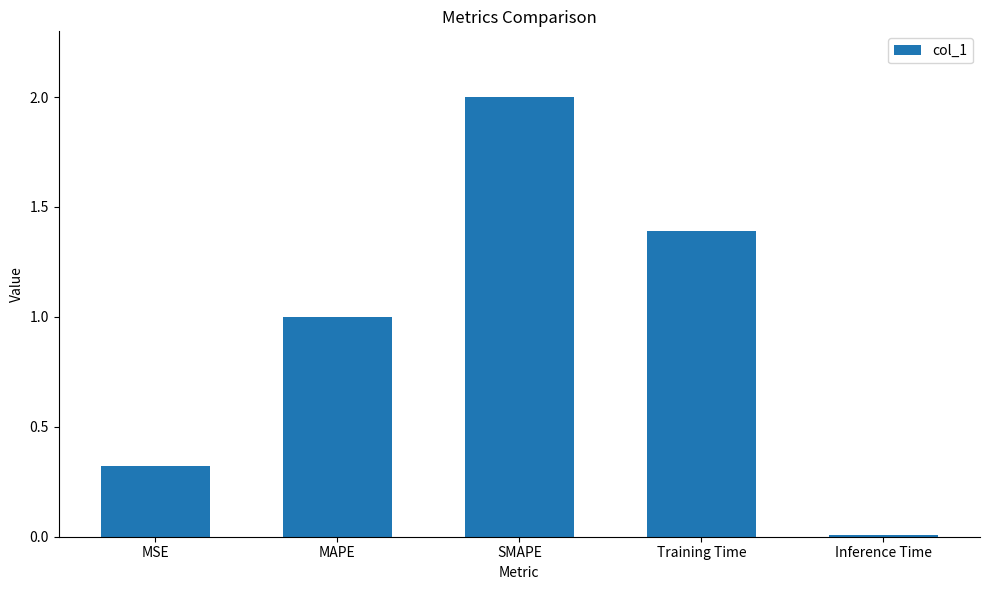

Rank the categories by value from highest to lowest.

SMAPE, Training Time, MAPE, MSE, Inference Time